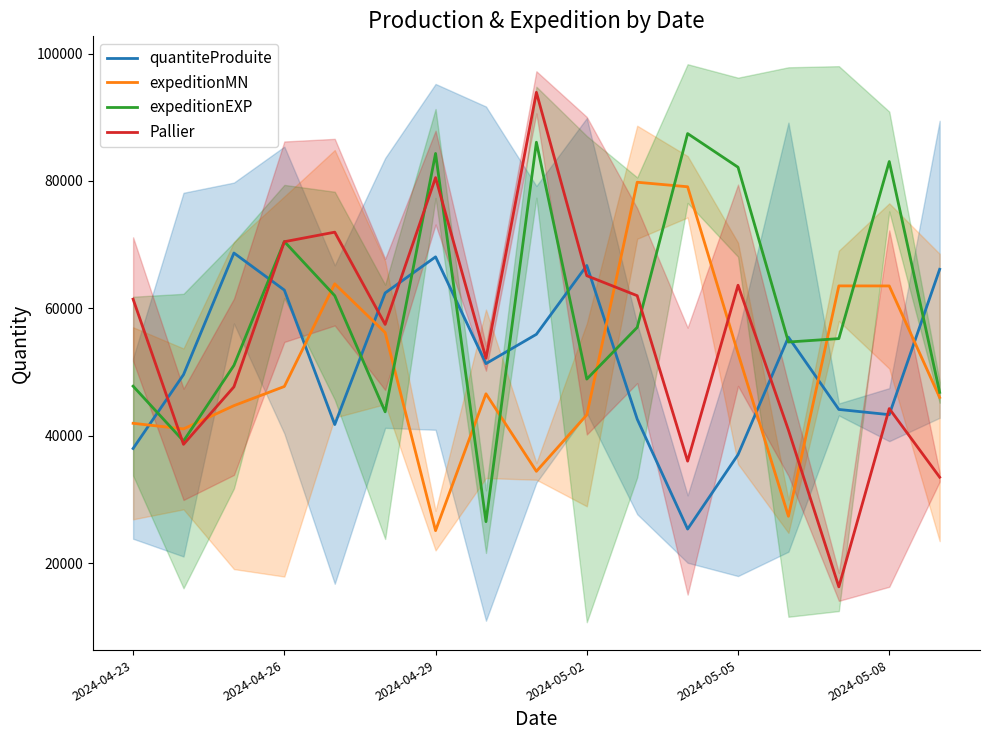

What are all the series names shown in the legend?

quantiteProduite, expeditionMN, expeditionEXP, Pallier